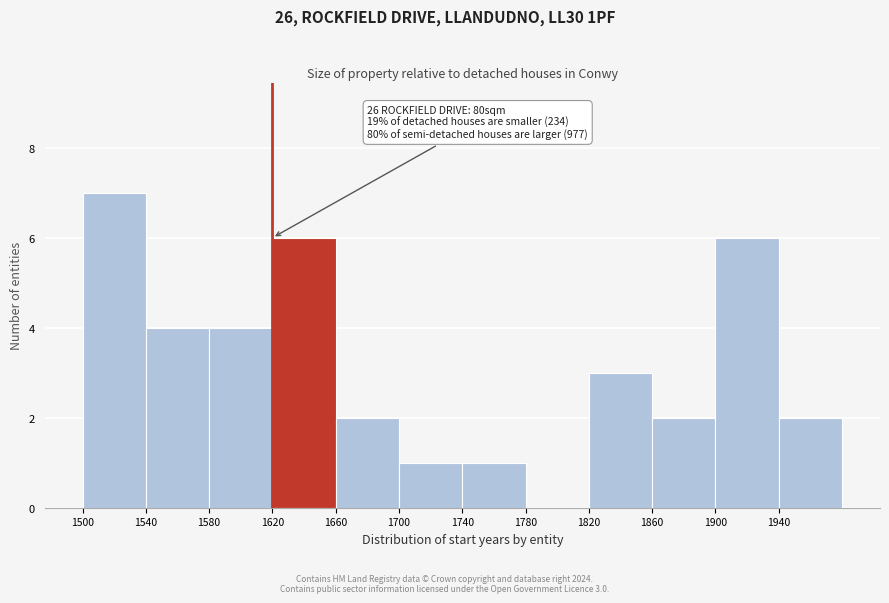

Over which range of the x-axis is the bar tallest?

1500 to 1540